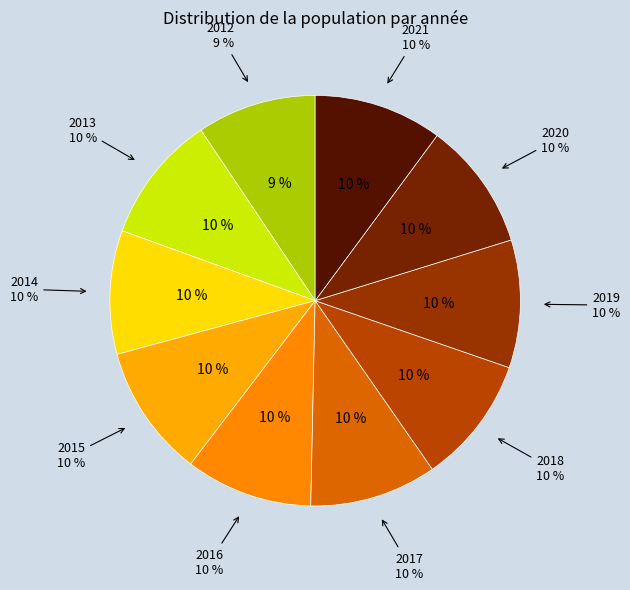

Rank the categories by value from lowest to highest.

2012, 2014, 2017, 2016, 2018, 2019, 2013, 2020, 2021, 2015